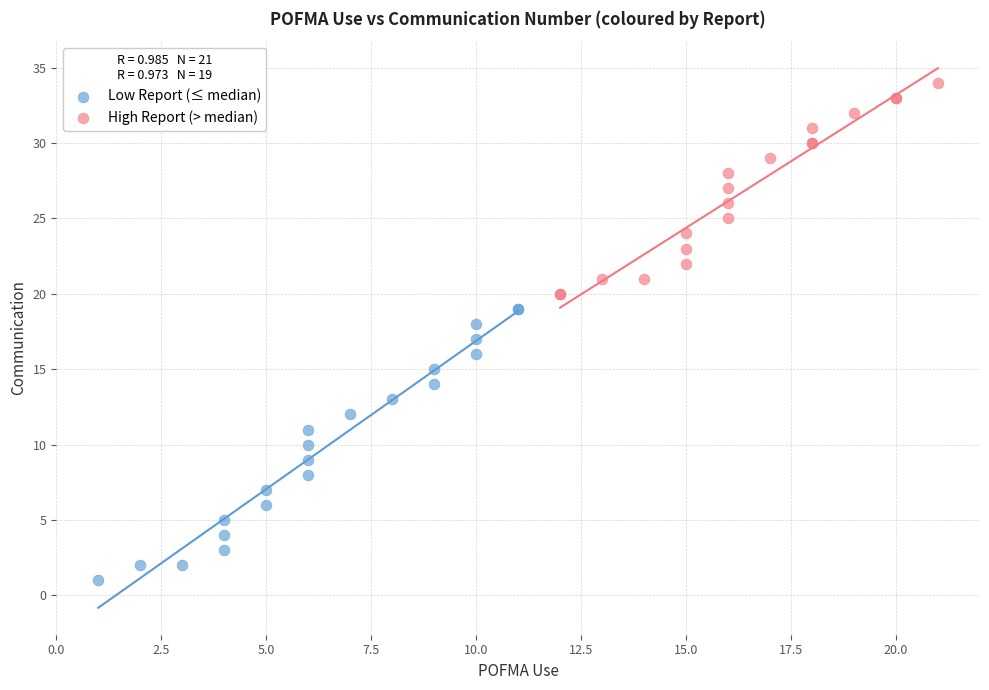

Which series has the widest spread of Y values?

Low Report (≤ median)